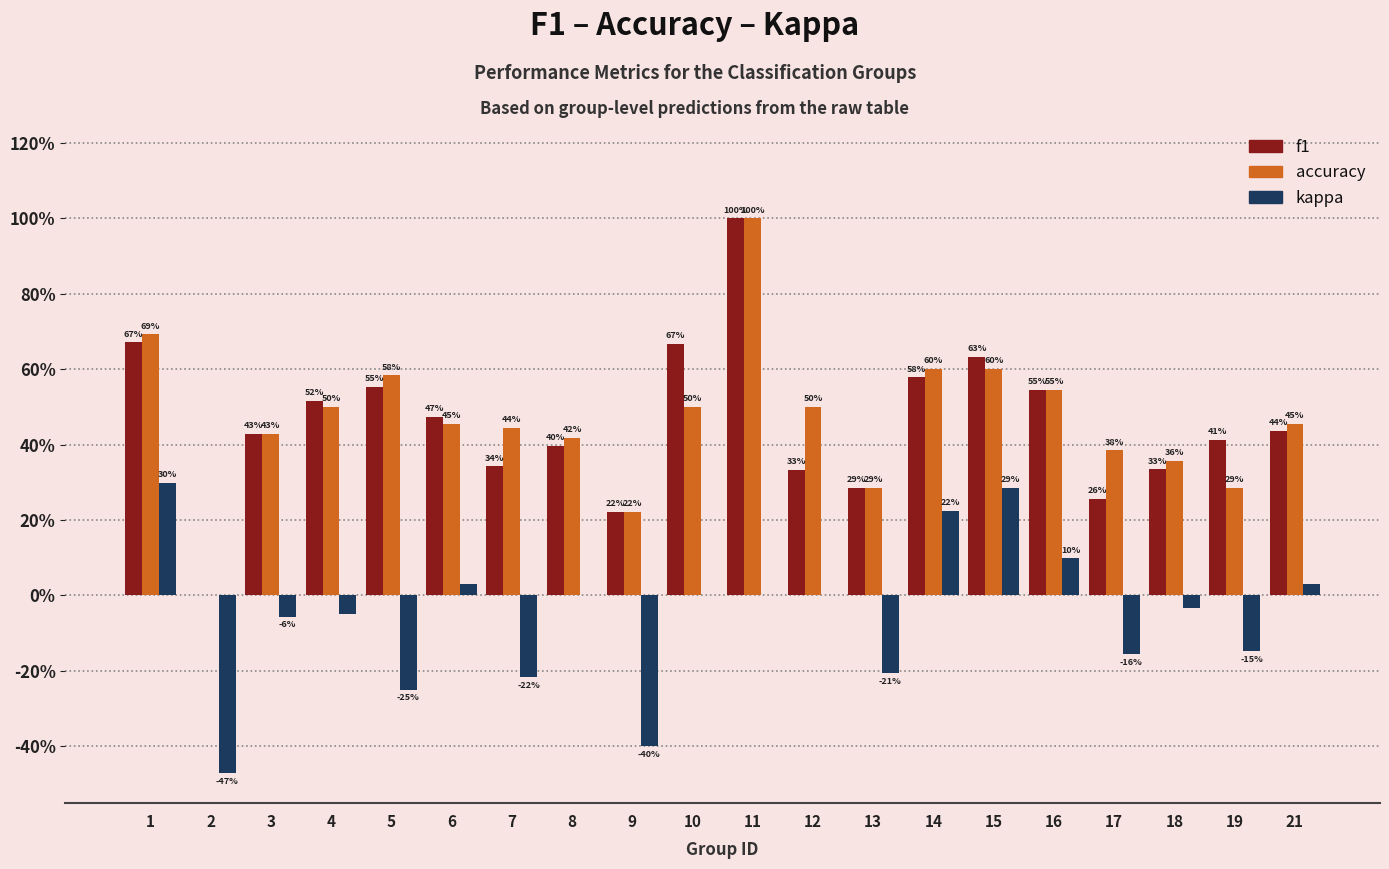

Are the bars grouped side by side (vs. stacked)?

Yes